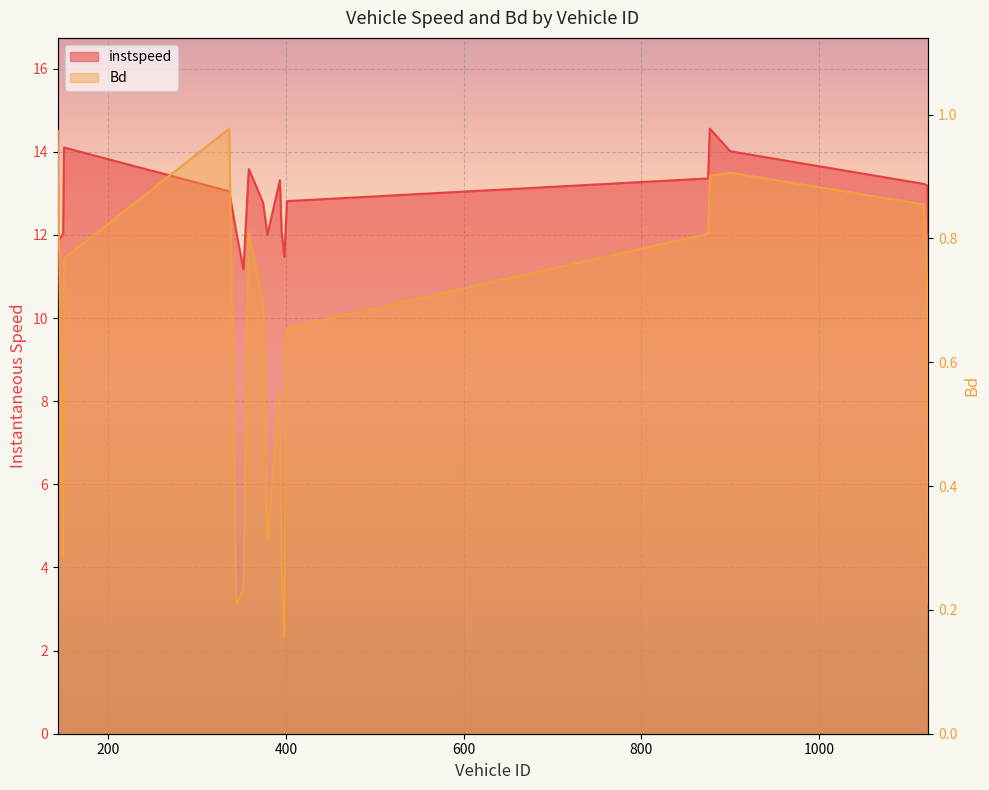

At 401, list the series in order from largest to smallest.

instspeed, Bd